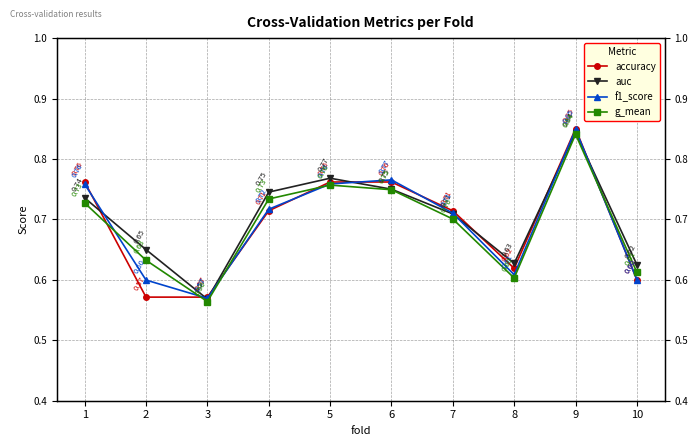

At how many categories does at least one series exceed 0?

10